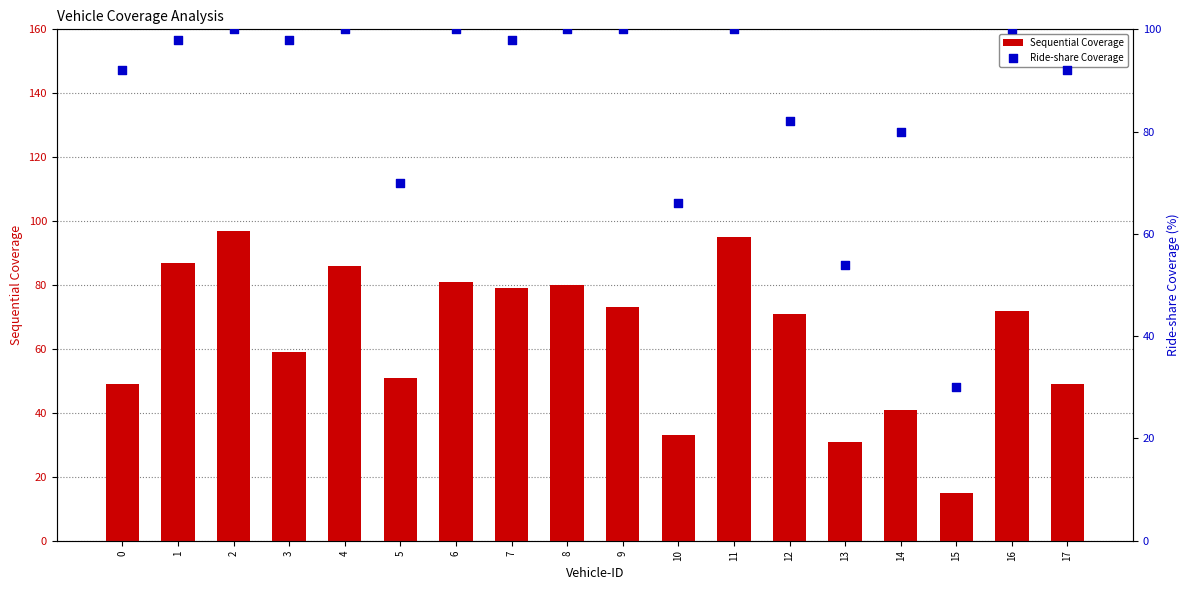

Which series reaches the maximum Y coordinate?

Ride-share Coverage